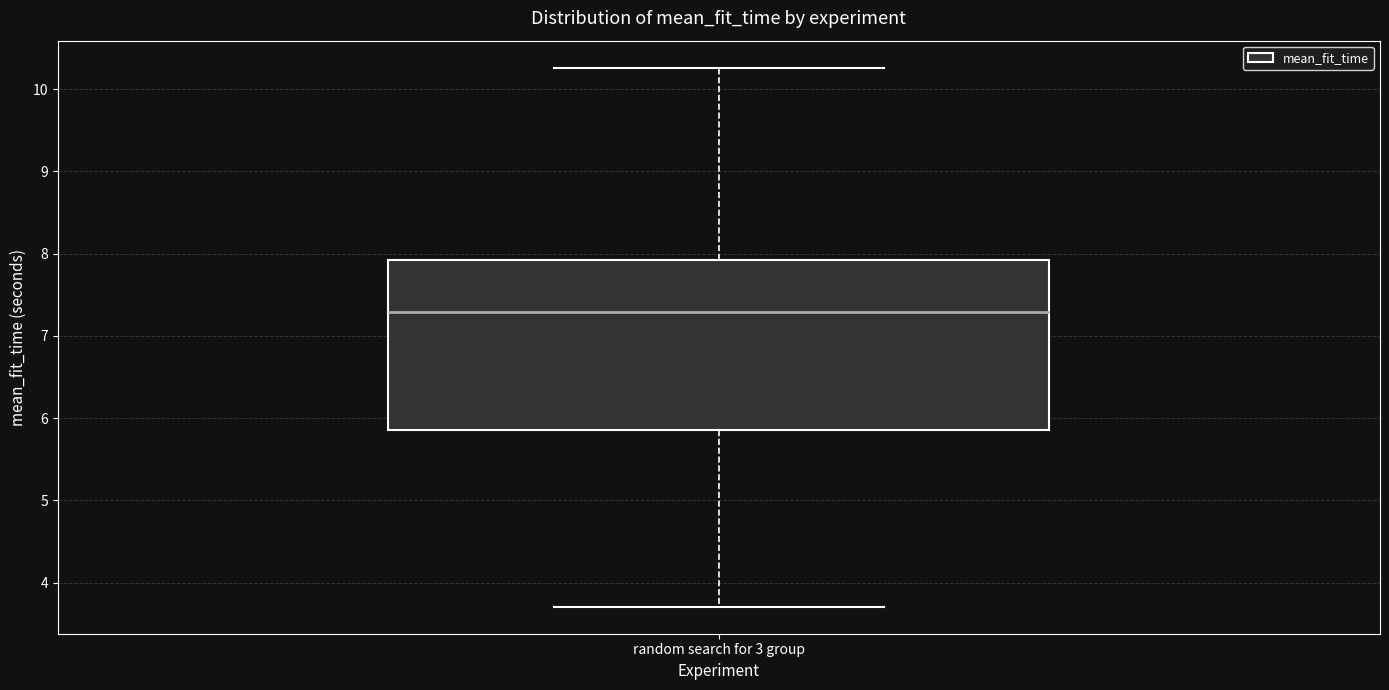

Transcribe this box plot: give where the median line is, the range the box spans, and where the two whiskers end, as read against the y-axis. The values are not printed on the chart, so give them approximately, as read against the axis.

median 7.3, box 5.9 to 7.9, whiskers 3.7 to 10.3